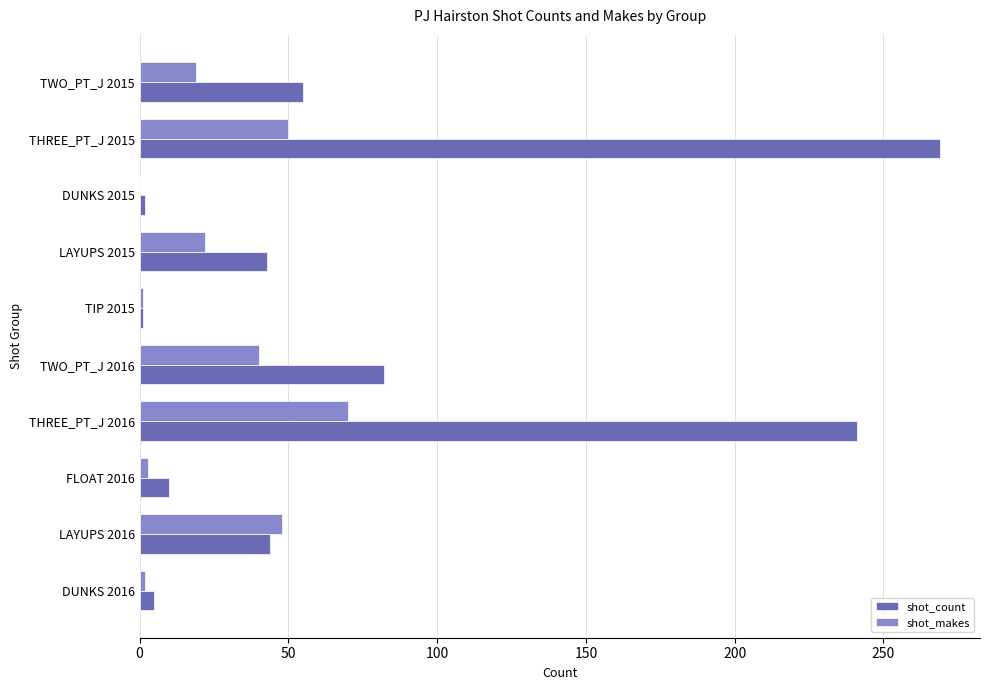

Is the value of shot_makes at DUNKS 2016 greater than the value of shot_count at TWO_PT_J 2016?

No